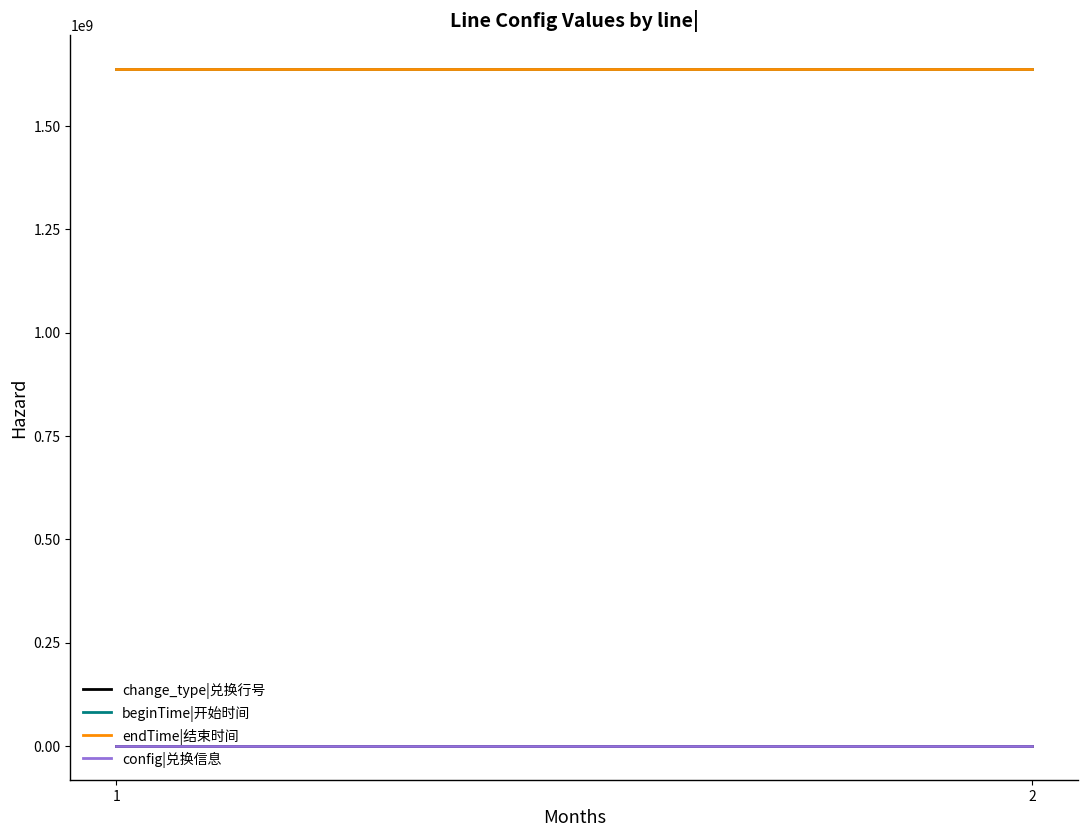

How many lines are shown in the chart?

4